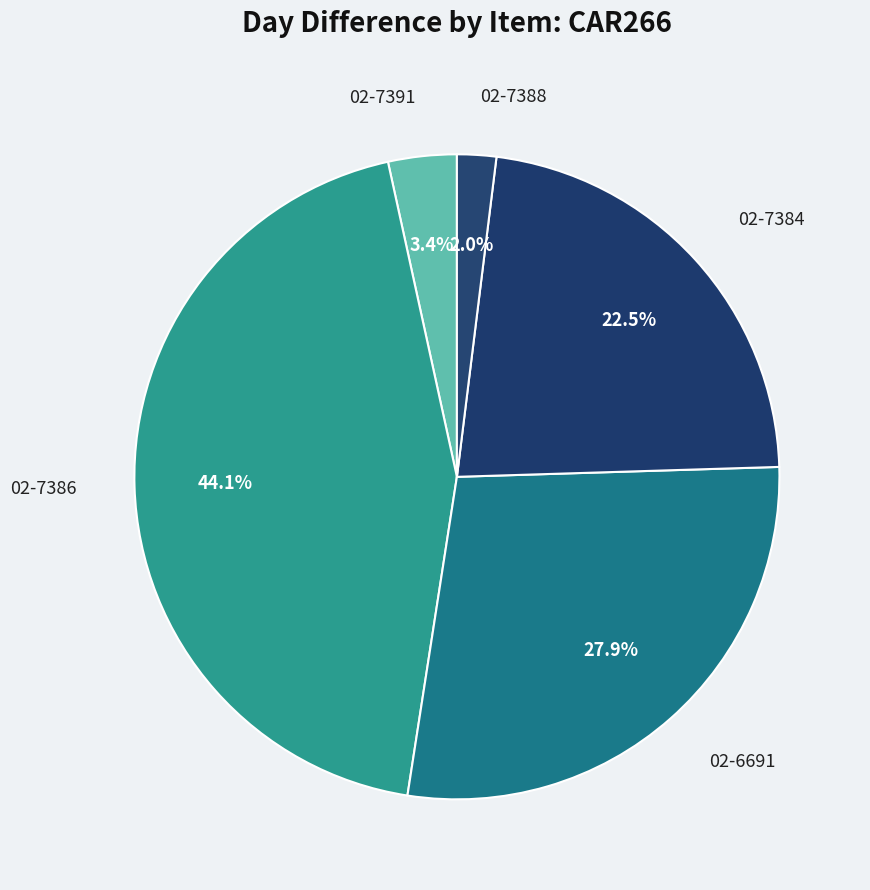

The 02-7388 slice represents 2% of the pie. True or false?

True